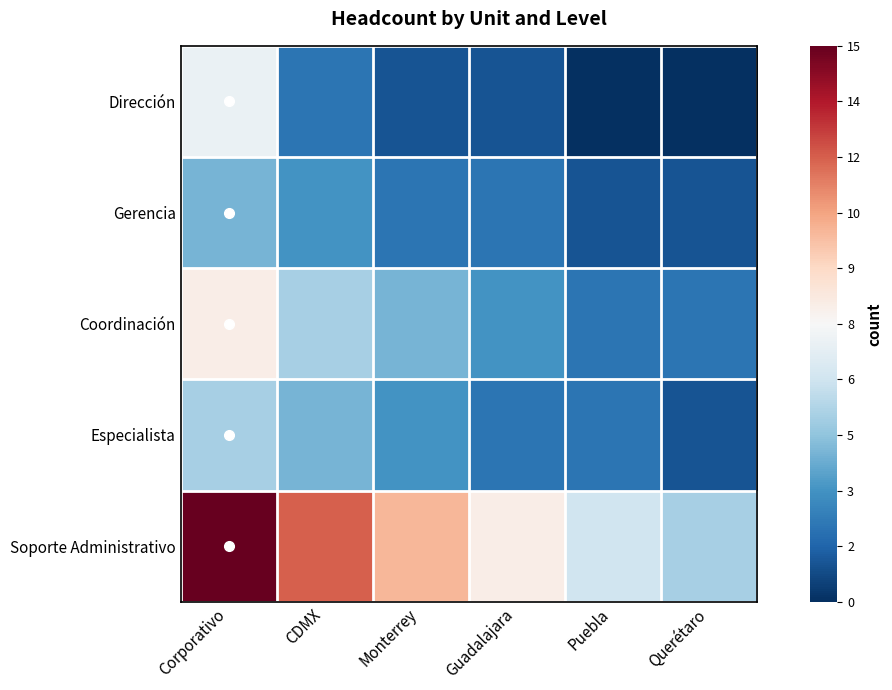

Reading left to right, list all the values displayed in this chart.

Dirección: Corporativo=-0.1	CDMX=-0.7	Monterrey=-0.9	Guadalajara=-0.9	Puebla=-1.0	Querétaro=-1.0
Gerencia: Corporativo=-0.5	CDMX=-0.6	Monterrey=-0.7	Guadalajara=-0.7	Puebla=-0.9	Querétaro=-0.9
Coordinación: Corporativo=0.1	CDMX=-0.3	Monterrey=-0.5	Guadalajara=-0.6	Puebla=-0.7	Querétaro=-0.7
Especialista: Corporativo=-0.3	CDMX=-0.5	Monterrey=-0.6	Guadalajara=-0.7	Puebla=-0.7	Querétaro=-0.9
Soporte Administrativo: Corporativo=1.0	CDMX=0.6	Monterrey=0.3	Guadalajara=0.1	Puebla=-0.2	Querétaro=-0.3